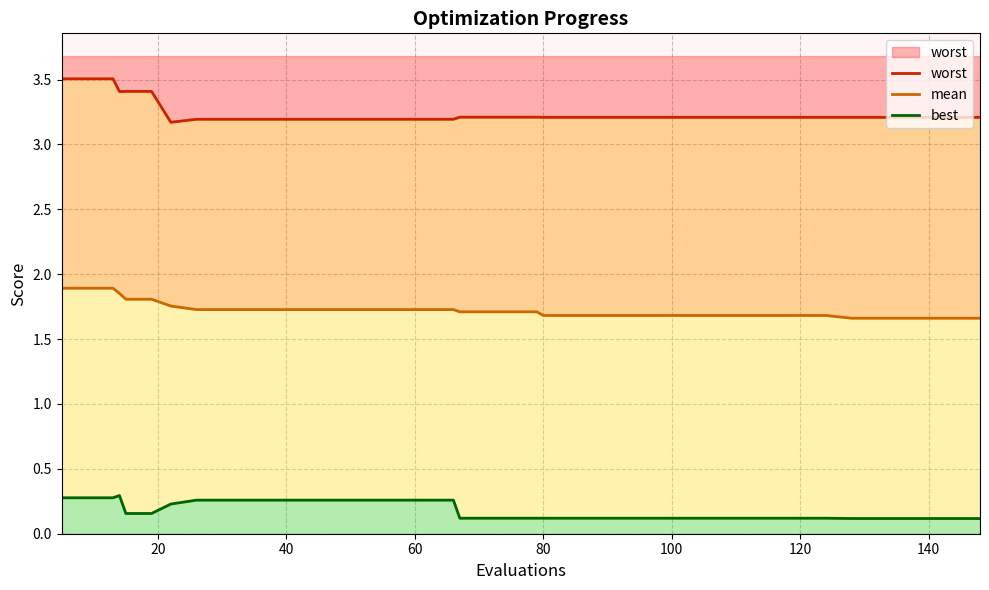

What is the average value of the worst series?

3.2